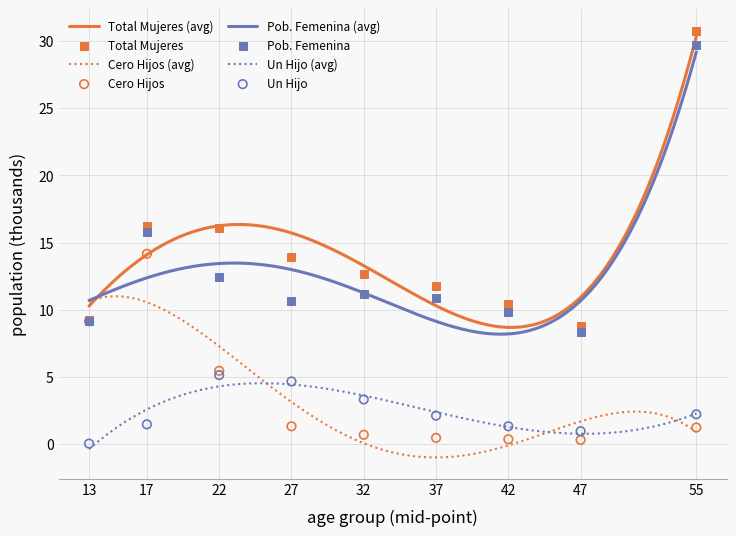

Which series has the largest Y range (max minus min)?

Total Mujeres (avg)